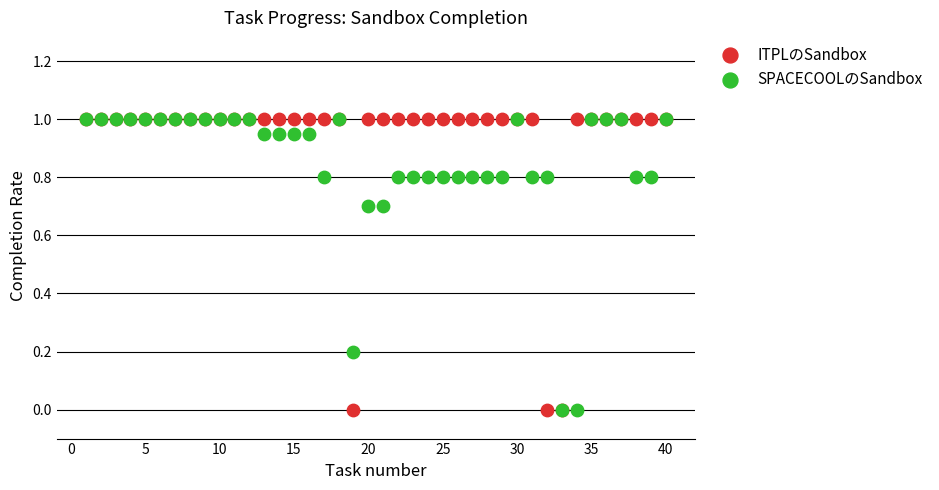

What are all the series names shown in the legend?

ITPLのSandbox, SPACECOOLのSandbox